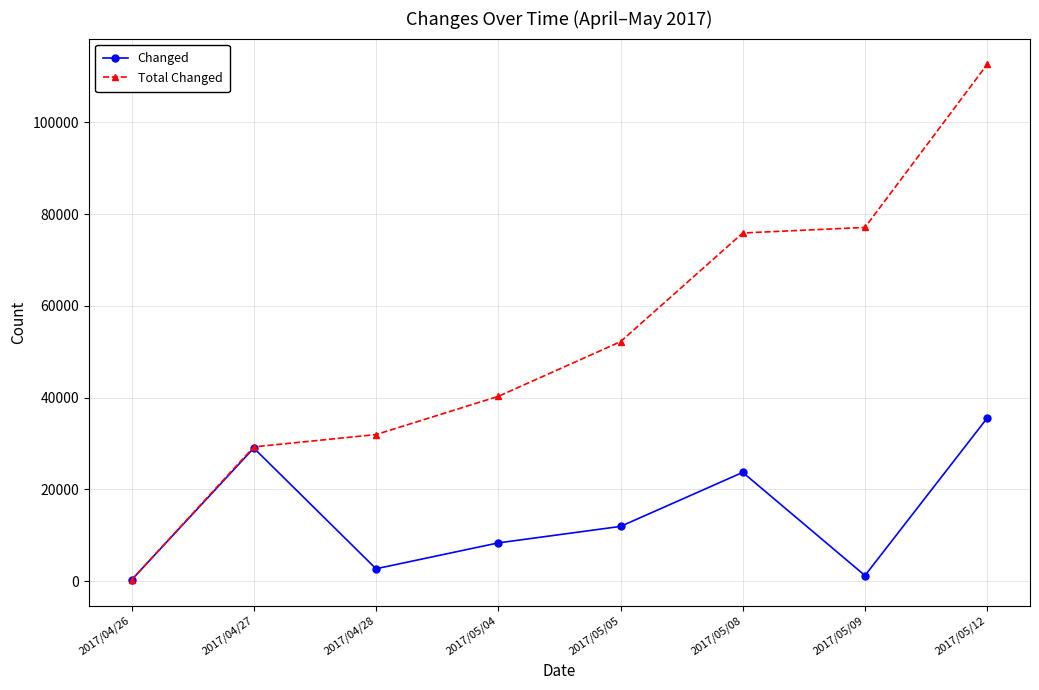

Between 2017/04/28 and 2017/05/12, which series saw the biggest shift?

Total Changed